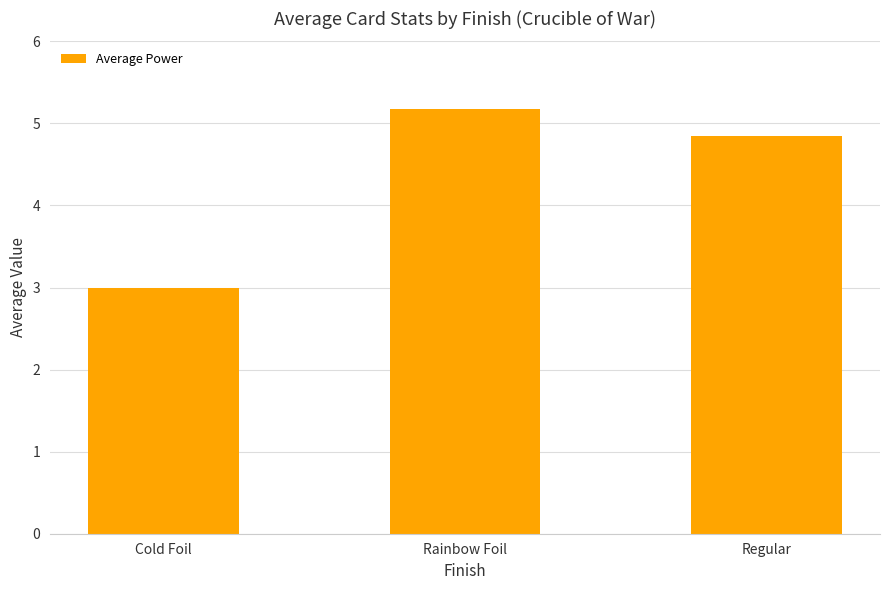

Count the number of data series in this chart.

1